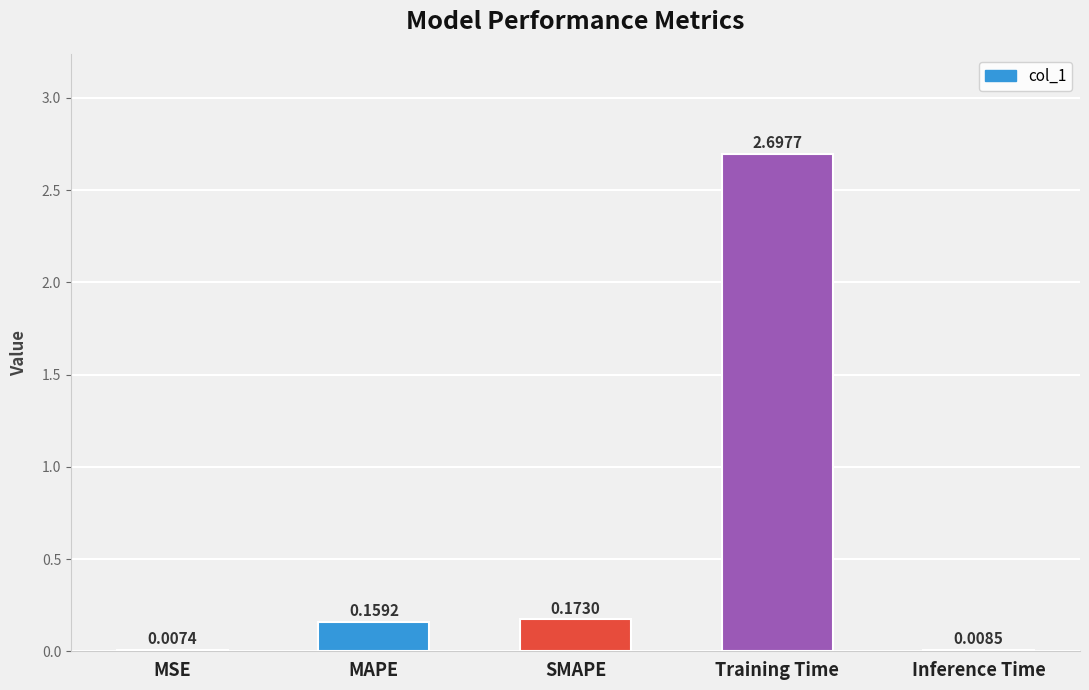

At which category does the chart reach its peak across all series?

Training Time